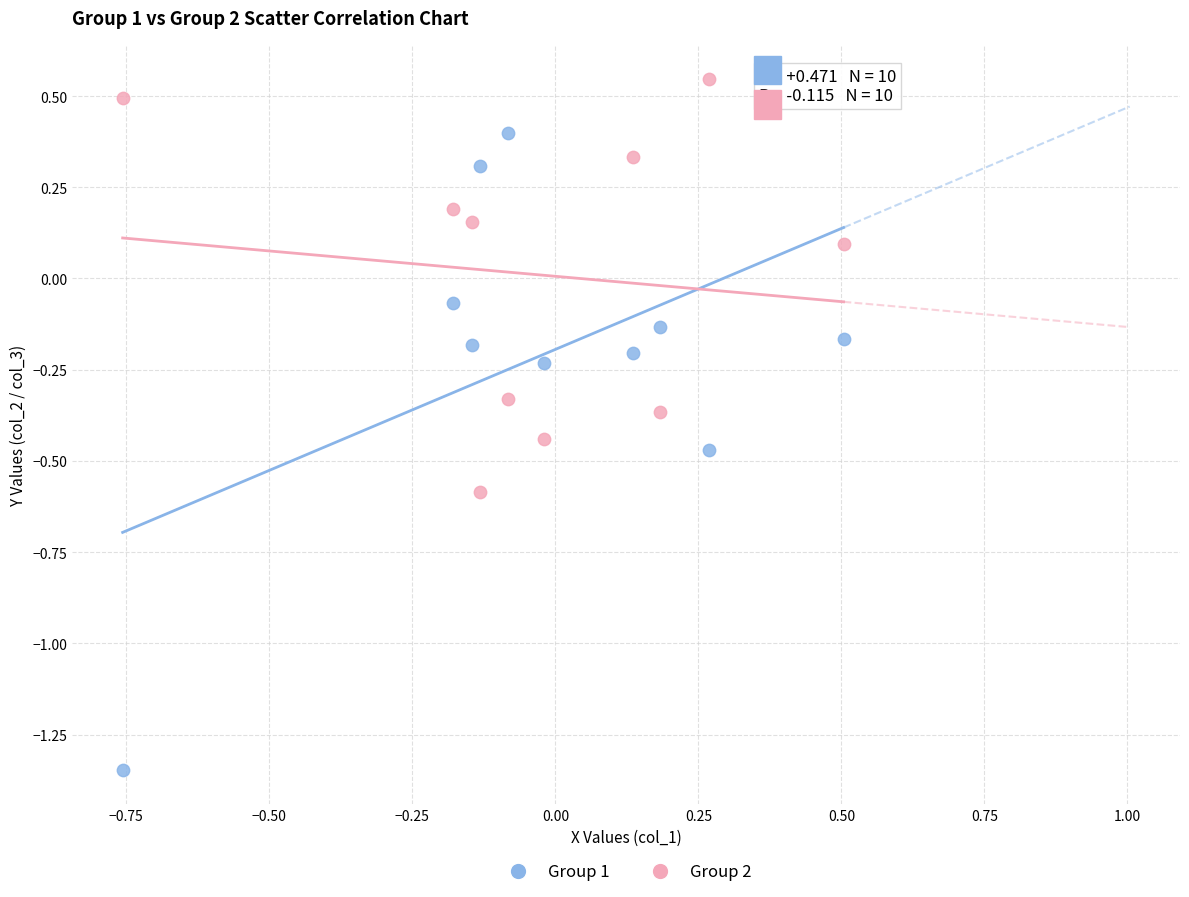

Which series contains the highest Y value?

Group 2